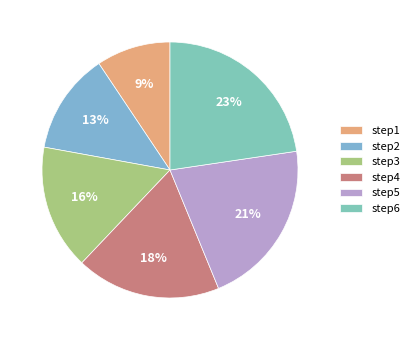

What is the smallest slice in the pie chart?

step1